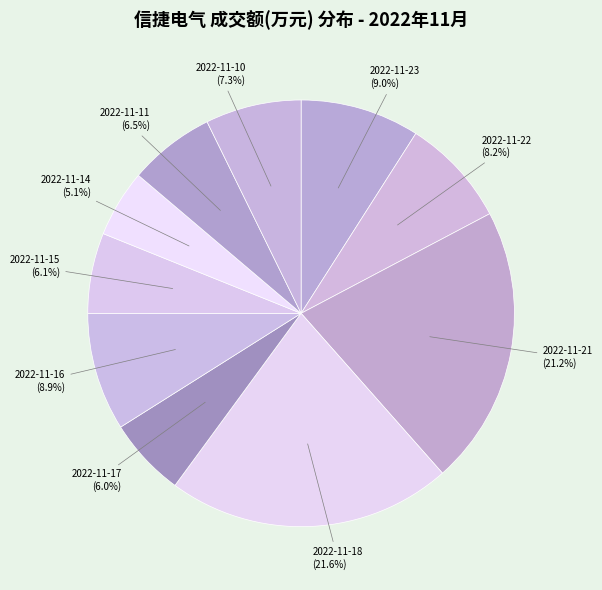

How many segments does this pie chart have?

10